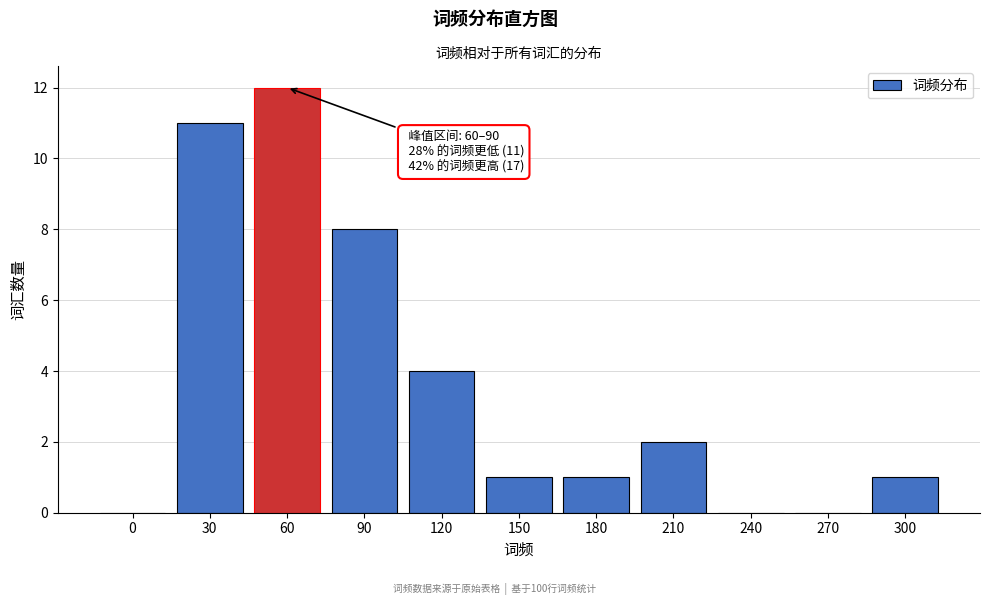

Reading right to left, what are all the values shown in this chart?

300=1	270=0	240=0	210=2	180=1	150=1	120=4	90=8	60=12	30=11	0=0